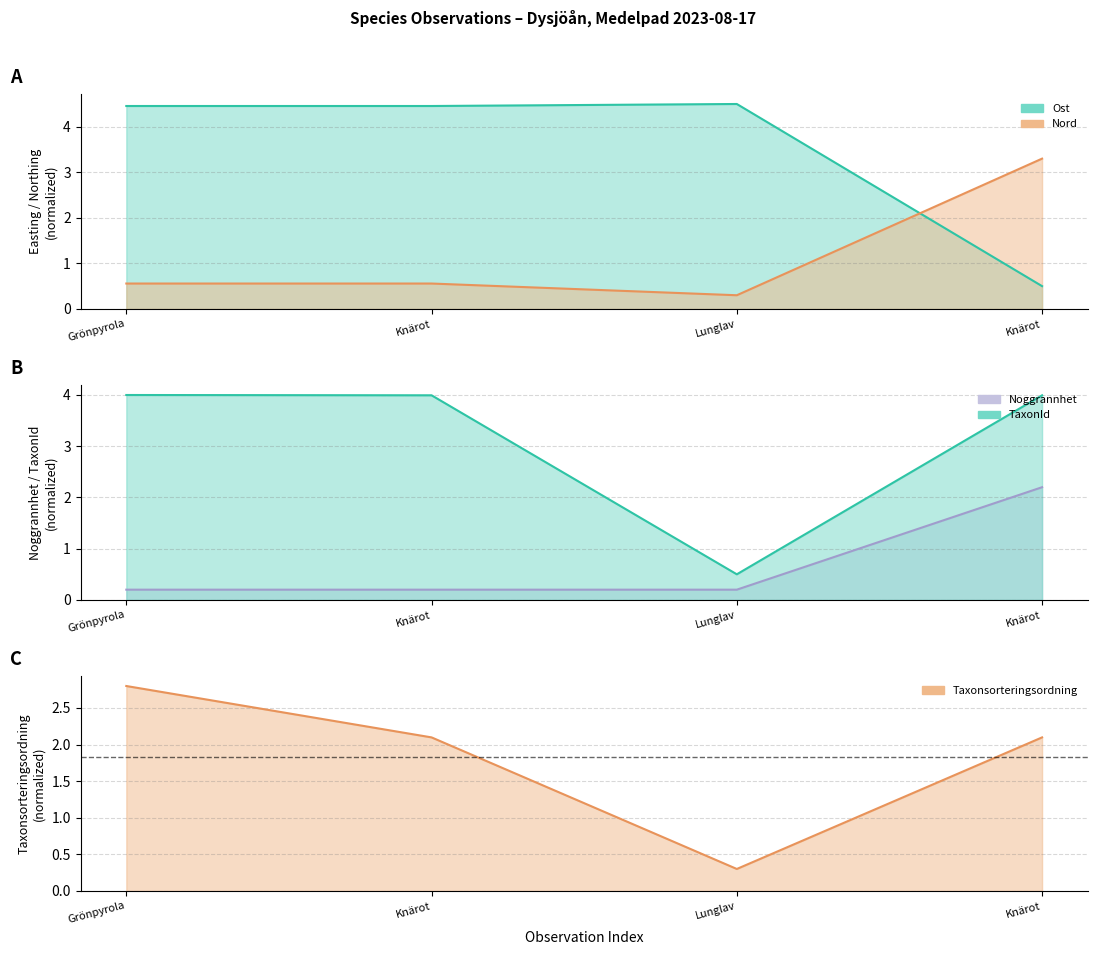

Which series has the largest total across all categories?

Ost